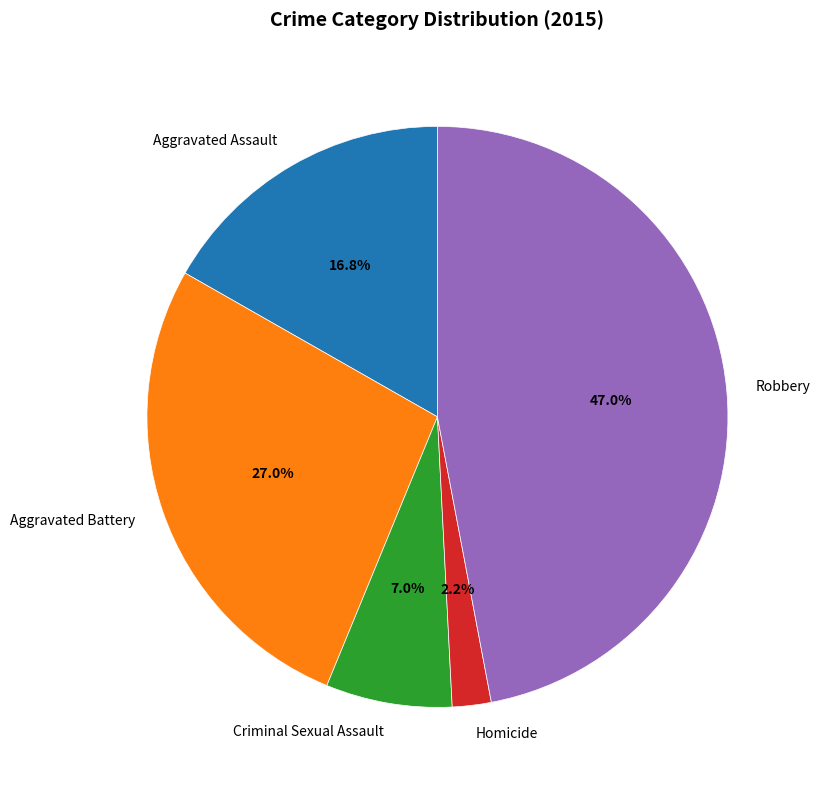

Rank the categories by value from highest to lowest.

Robbery, Aggravated Battery, Aggravated Assault, Criminal Sexual Assault, Homicide